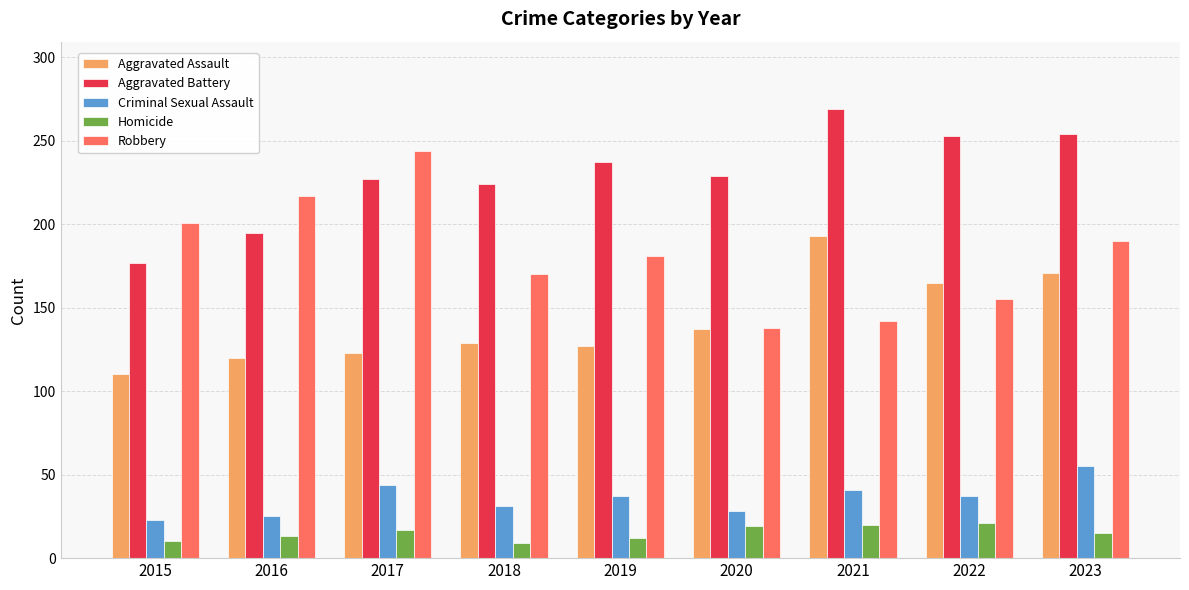

What is the average value of the Robbery series?

182